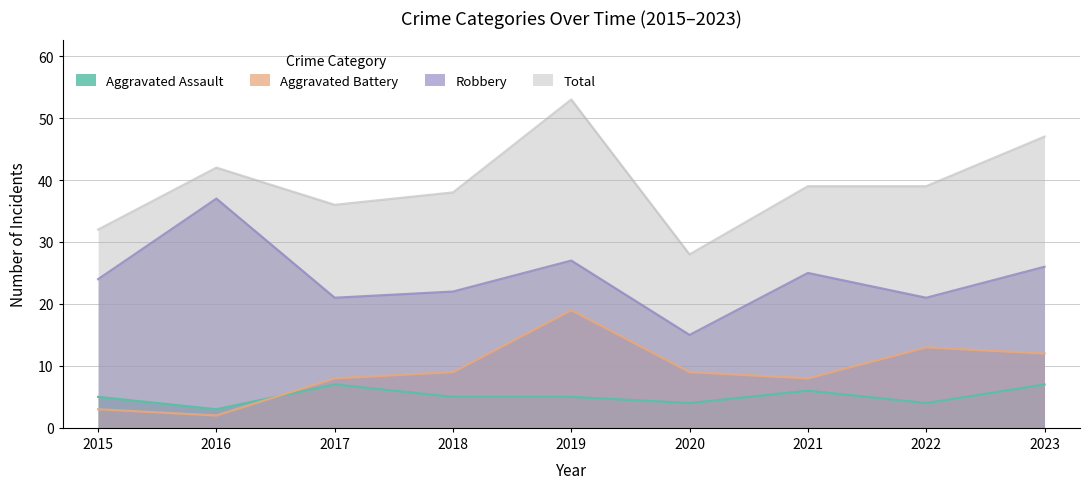

What is the minimum value for Aggravated Battery?

2